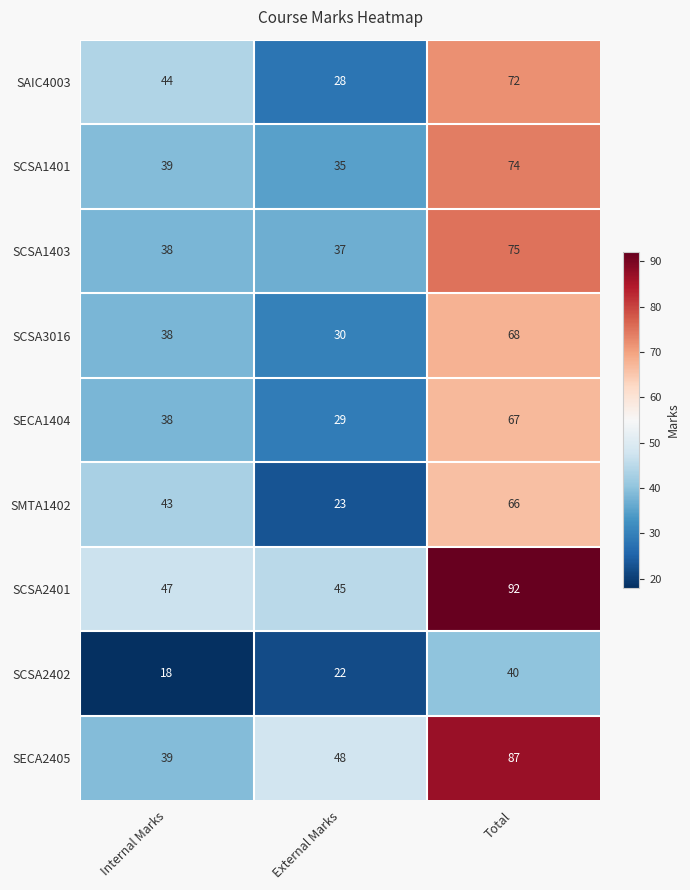

At which category is the sum across all series the highest?

Total